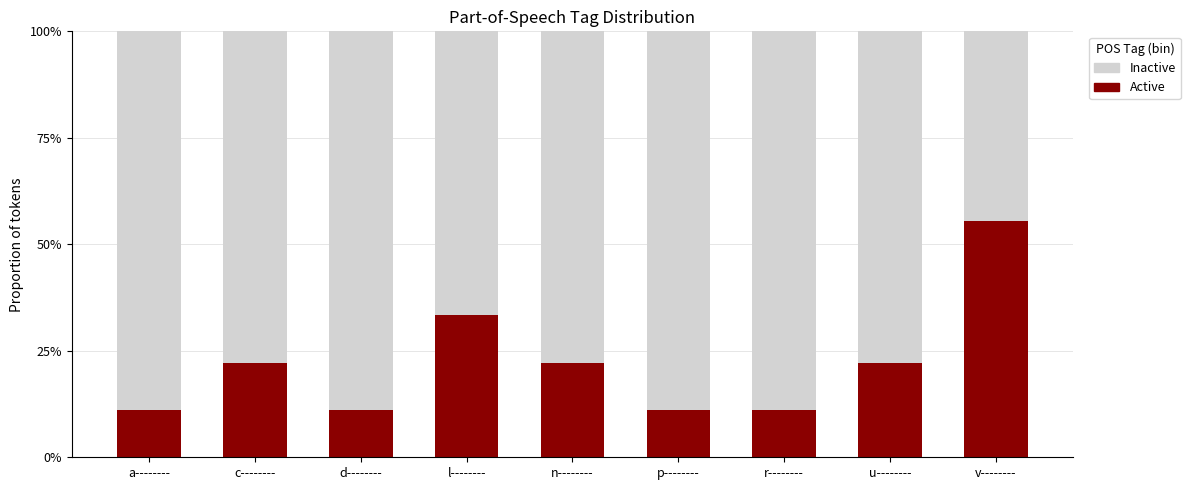

Are the bars horizontal?

No